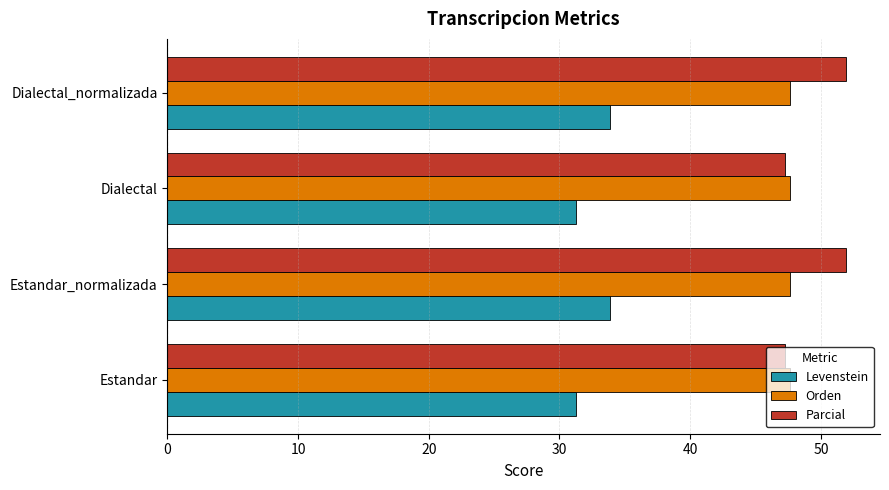

Is it true that Orden equals 80.8 at Estandar?

False